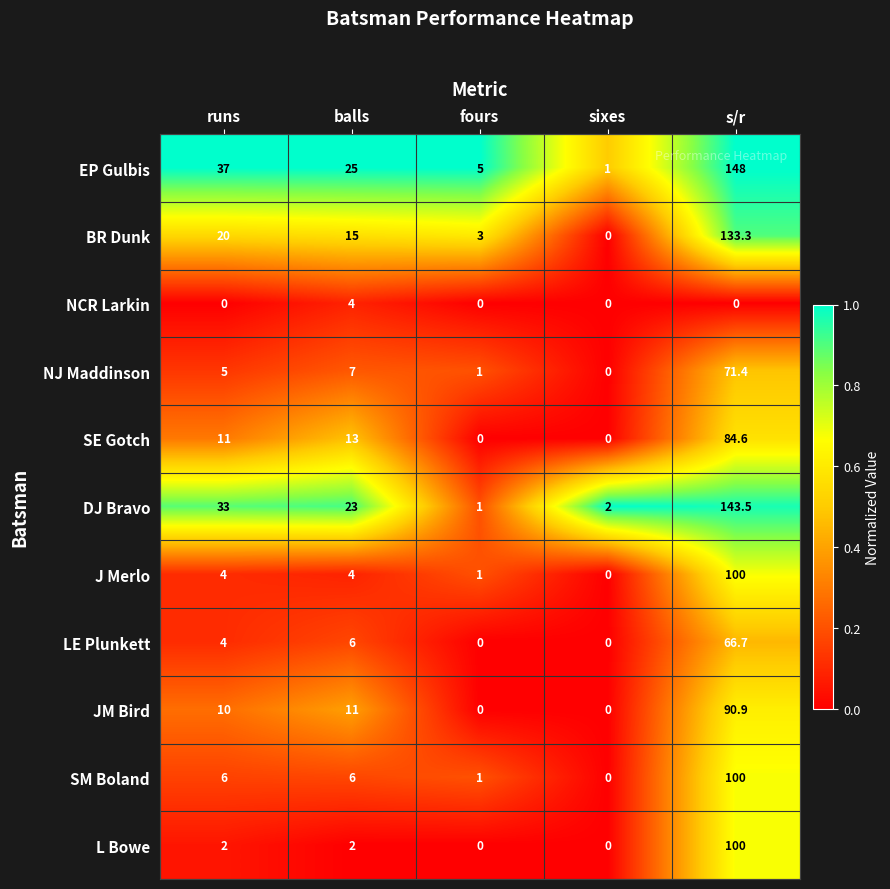

Which category has the highest value across all series?

s/r